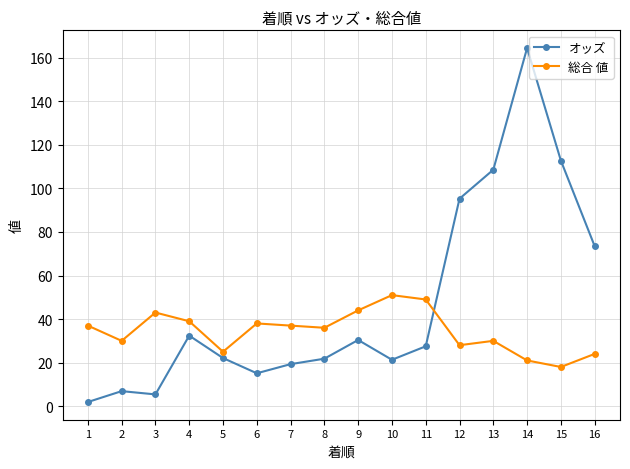

What is the average value of the オッズ series?

47.4